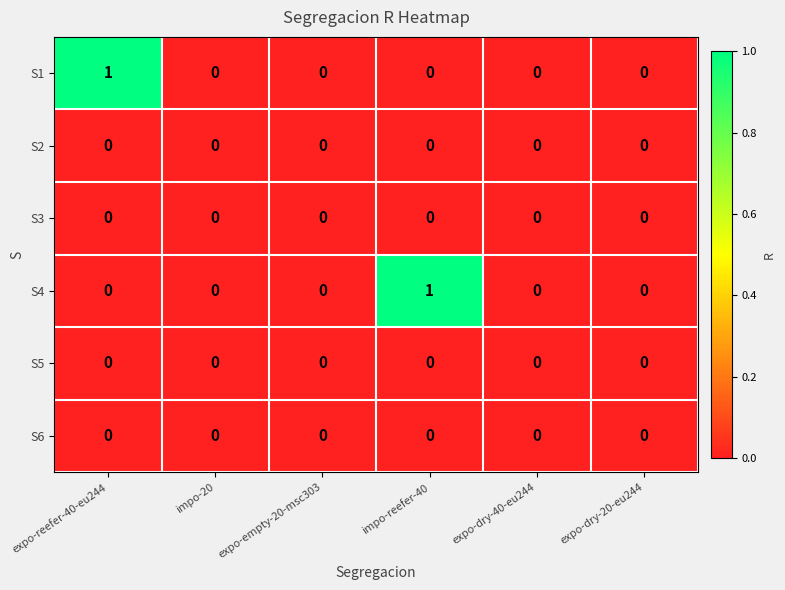

True or false: S1 has a value of 1 at expo-dry-40-eu244.

False